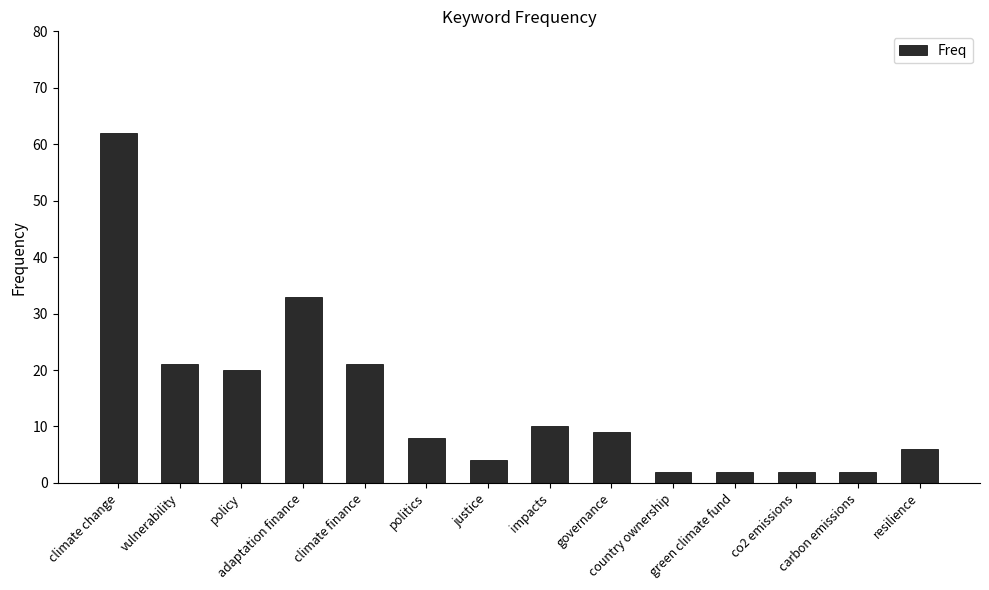

What is the sum of all values?

202